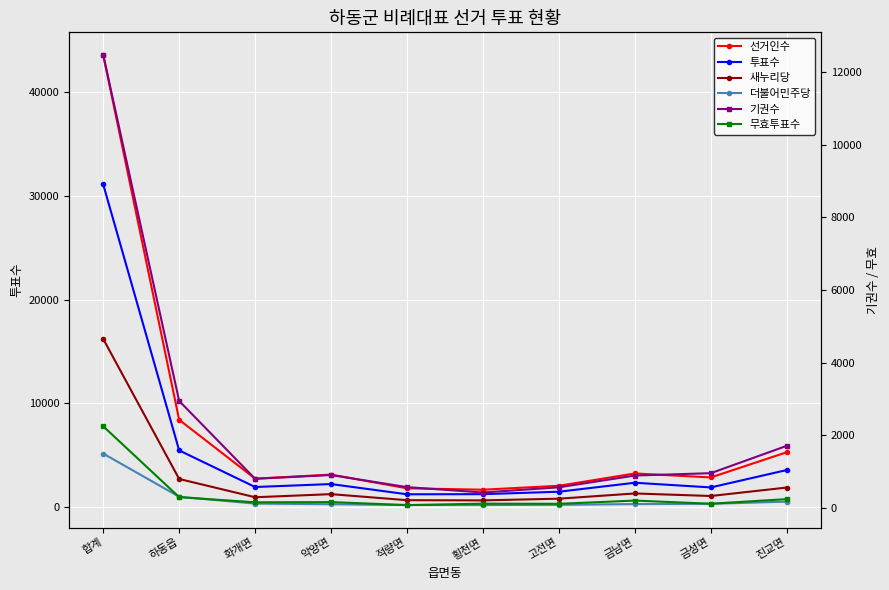

At which category does 선거인수 reach its first local valley?

화개면